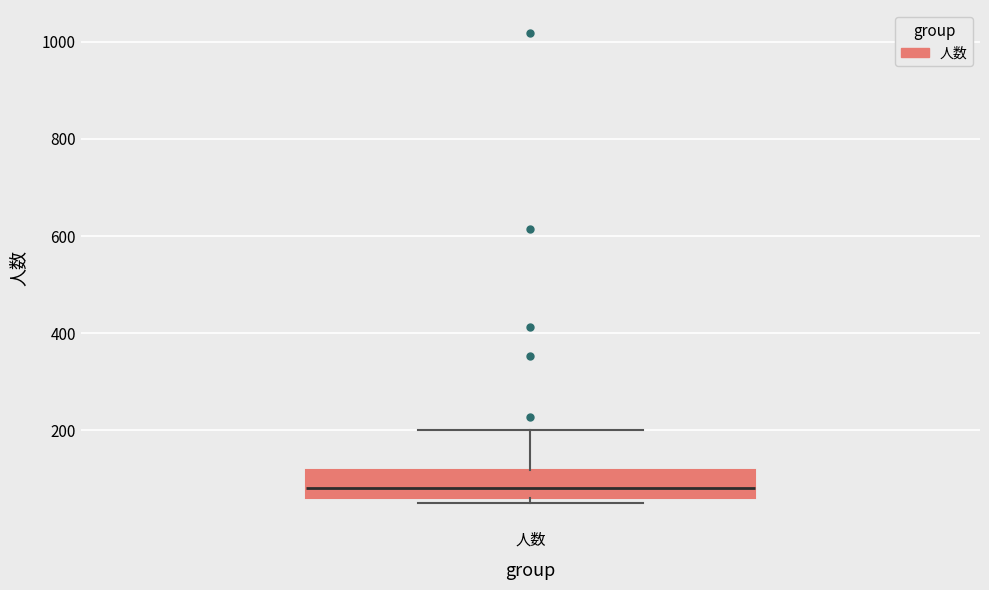

Where does the median line of the box for 人数 sit on the y-axis? The values are not printed on the chart, so give them approximately, as read against the axis.

80